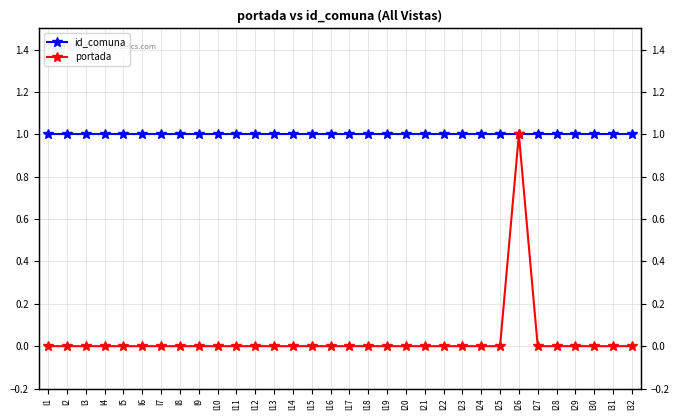

Reading left to right, list all the values displayed in this chart.

id_comuna: l1=1	l2=1	l3=1	l4=1	l5=1	l6=1	l7=1	l8=1	l9=1	l10=1	l11=1	l12=1	l13=1	l14=1	l15=1	l16=1	l17=1	l18=1	l19=1	l20=1	l21=1	l22=1	l23=1	l24=1	l25=1	l26=1	l27=1	l28=1	l29=1	l30=1	l31=1	l32=1
portada: l1=0	l2=0	l3=0	l4=0	l5=0	l6=0	l7=0	l8=0	l9=0	l10=0	l11=0	l12=0	l13=0	l14=0	l15=0	l16=0	l17=0	l18=0	l19=0	l20=0	l21=0	l22=0	l23=0	l24=0	l25=0	l26=1	l27=0	l28=0	l29=0	l30=0	l31=0	l32=0